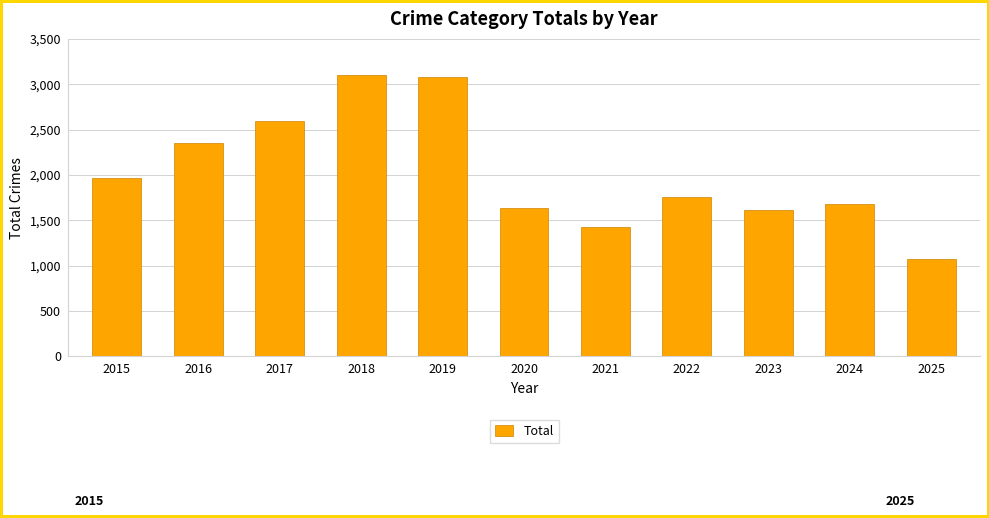

Is it true that the value at 2015 is 1968?

True